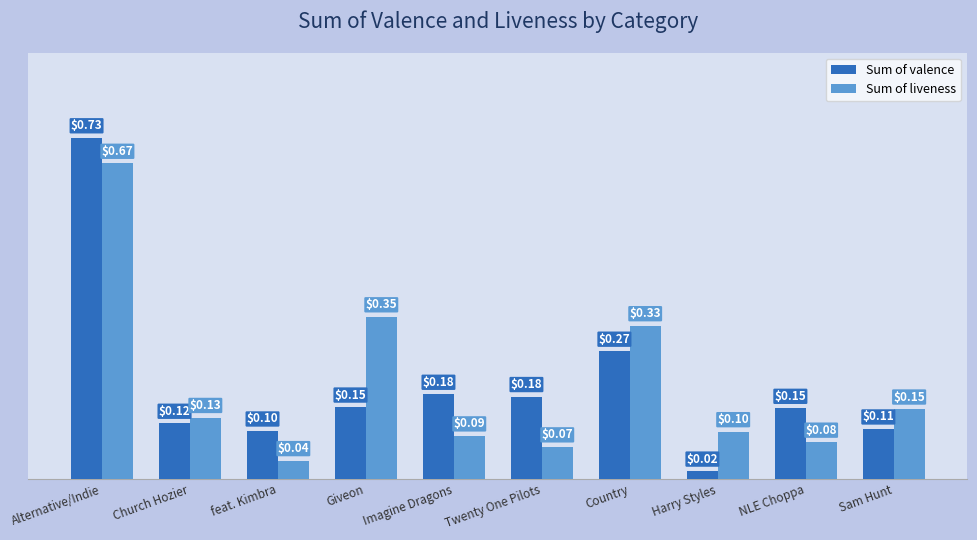

Which series changed the most between Country and NLE Choppa?

Sum of liveness